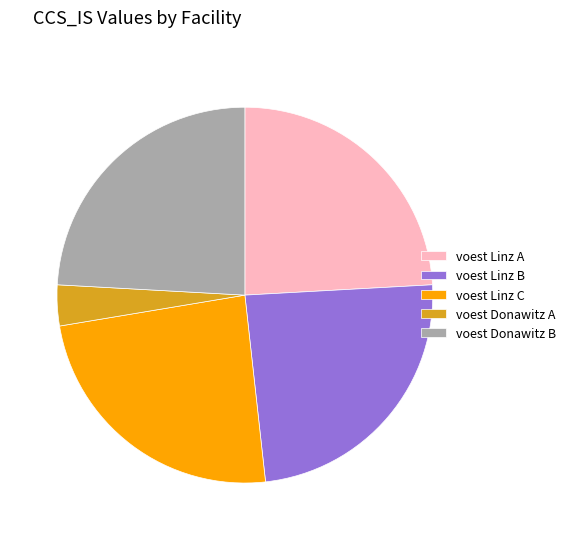

Combined, do voest Donawitz B and voest Linz A account for over 50%?

No